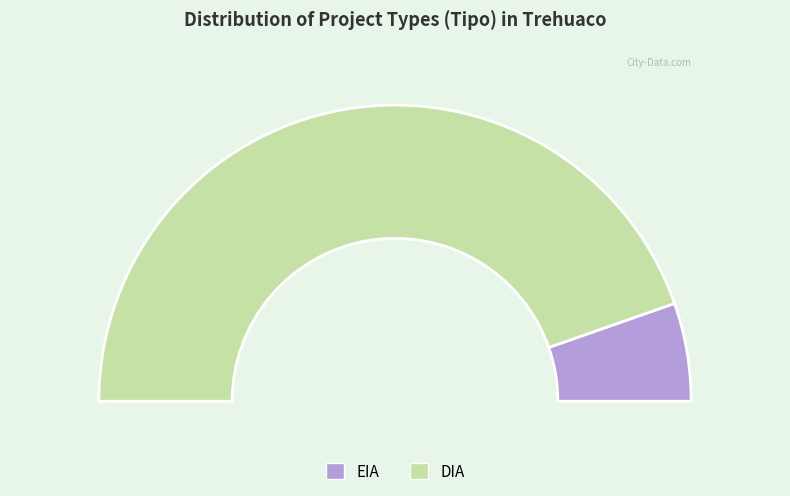

Is the sum of DIA and EIA greater than half?

Yes